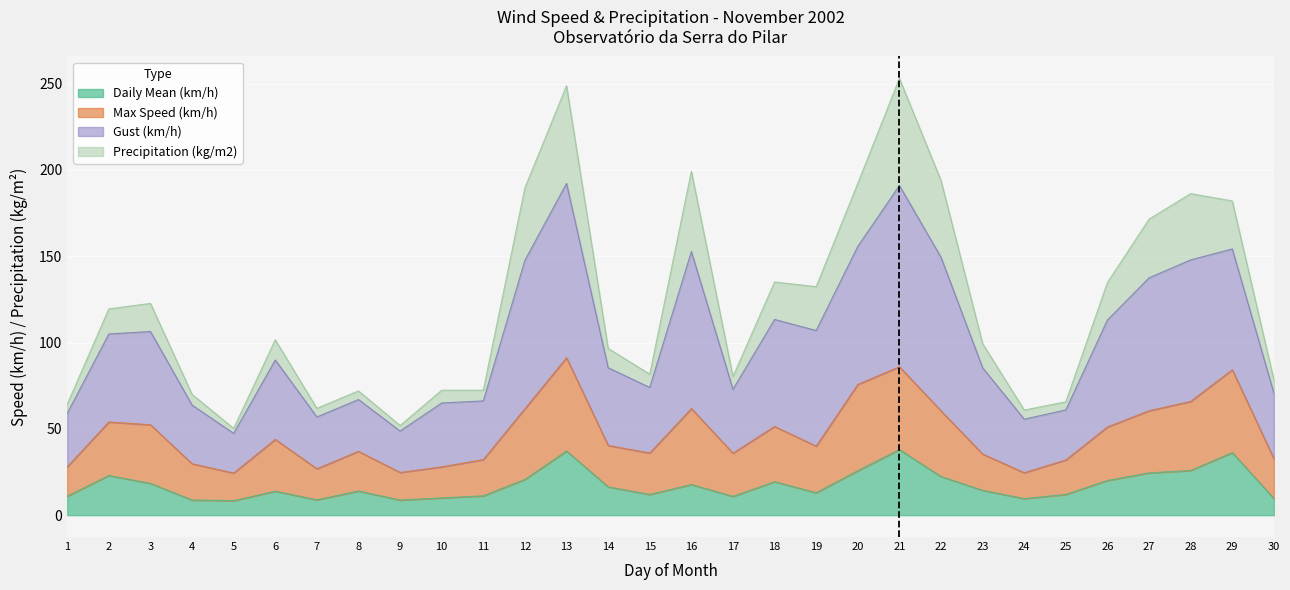

What is the highest value of the Daily Mean (km/h) series?

38.0